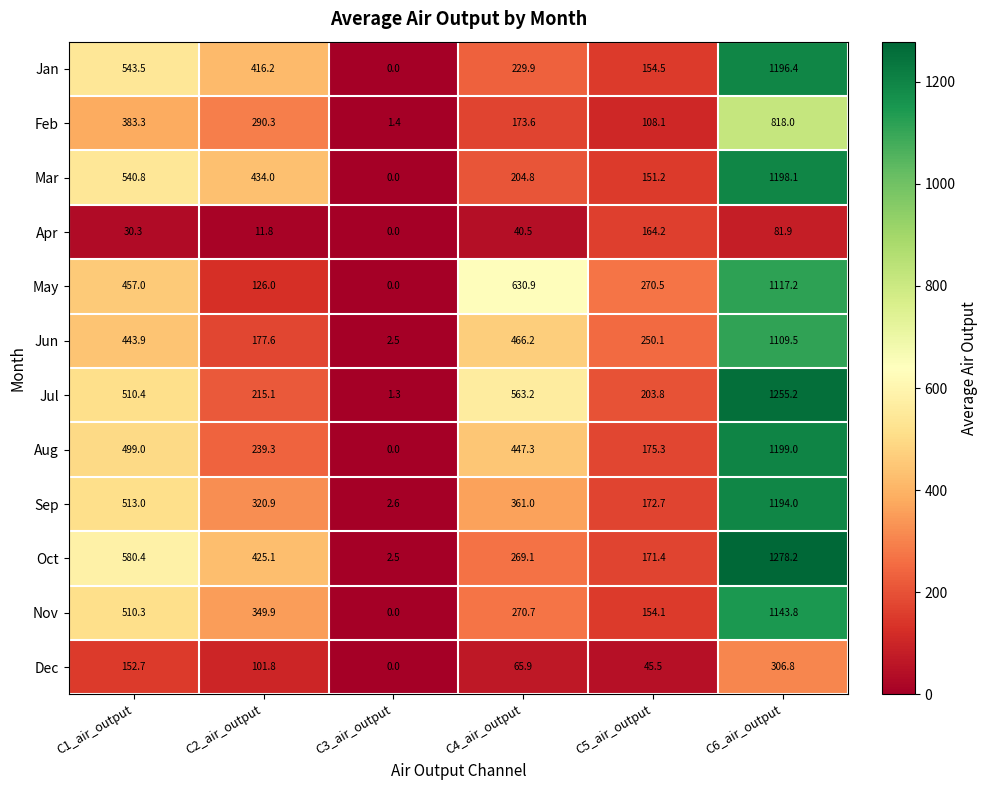

How many positive values does the Dec series have?

5